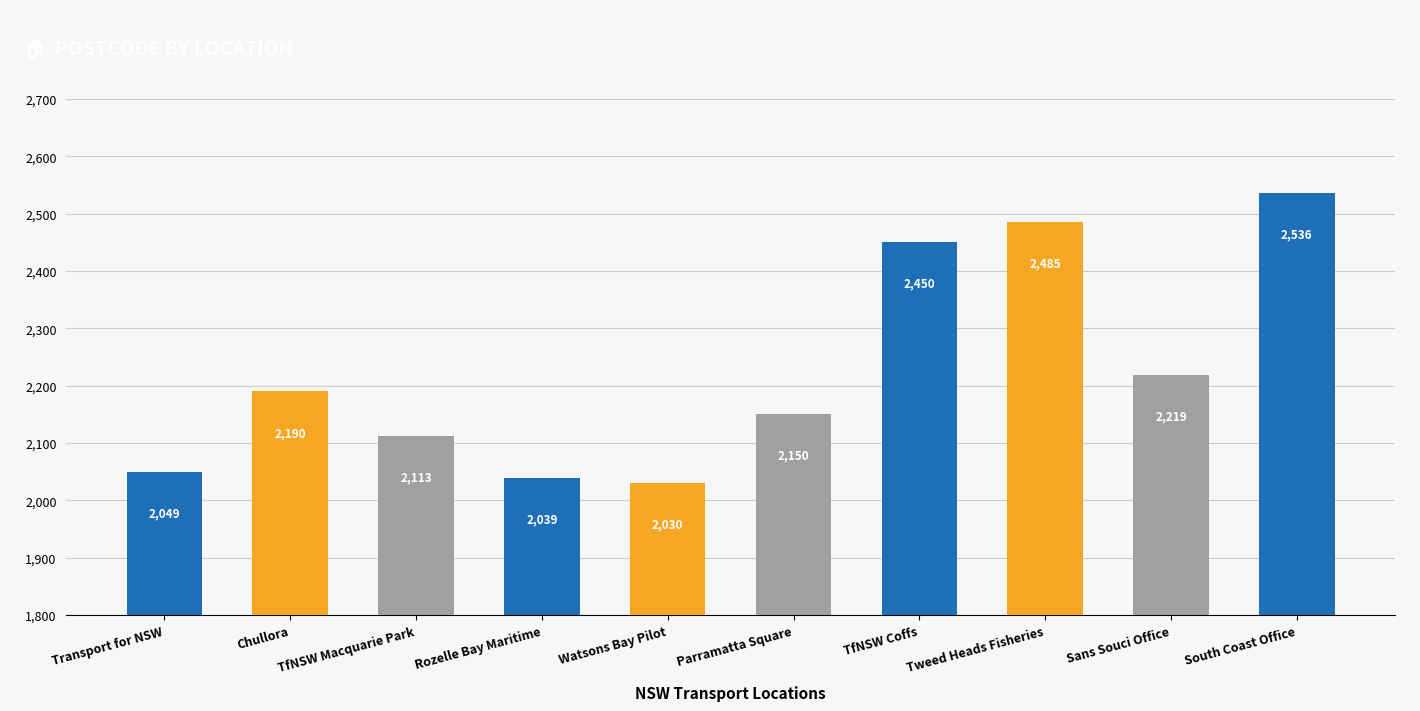

What position from the right is TfNSW Macquarie Park?

8